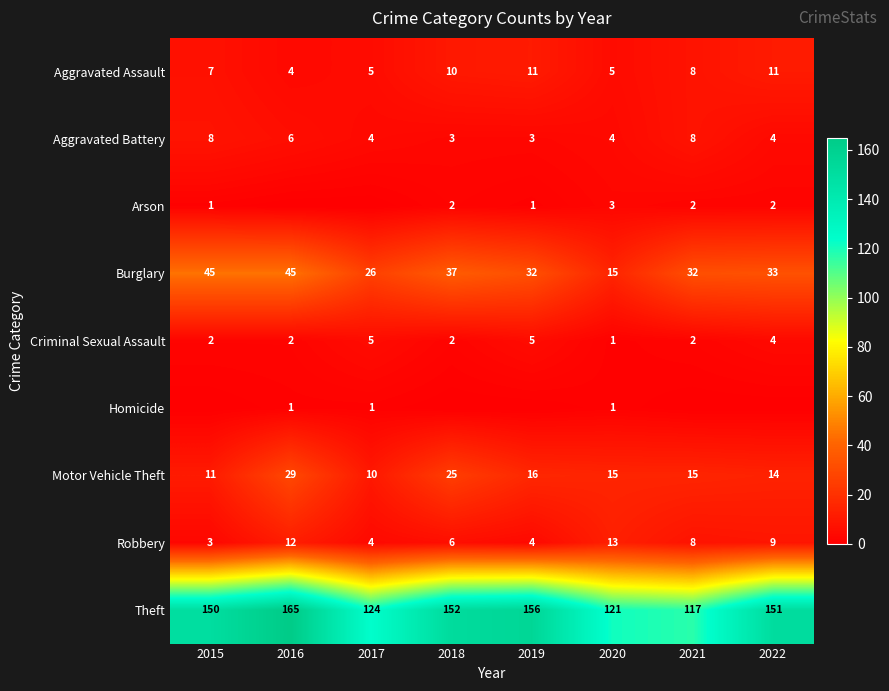

What is the minimum value for Aggravated Assault?

4